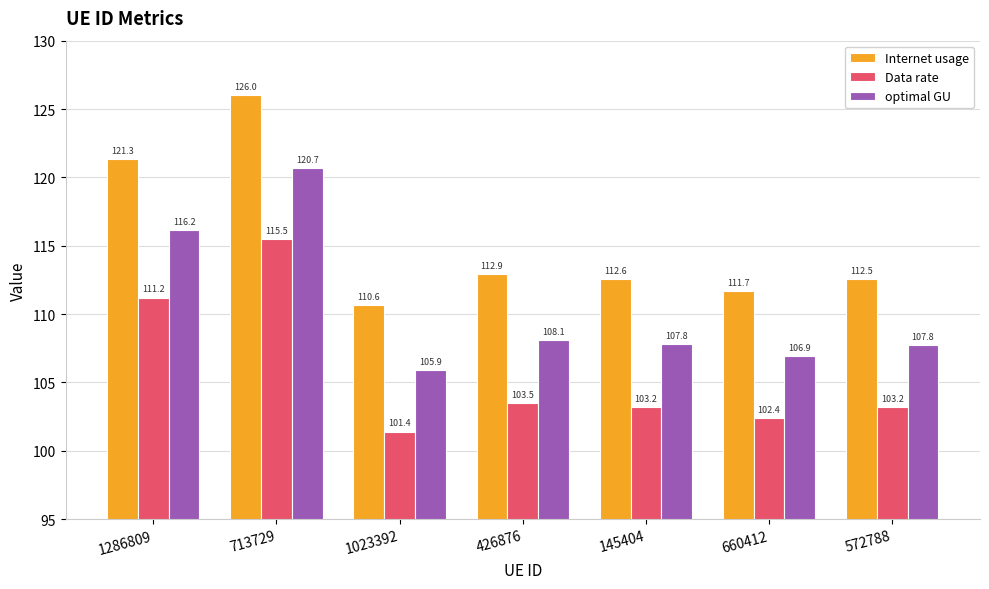

How many groups of bars are there?

7